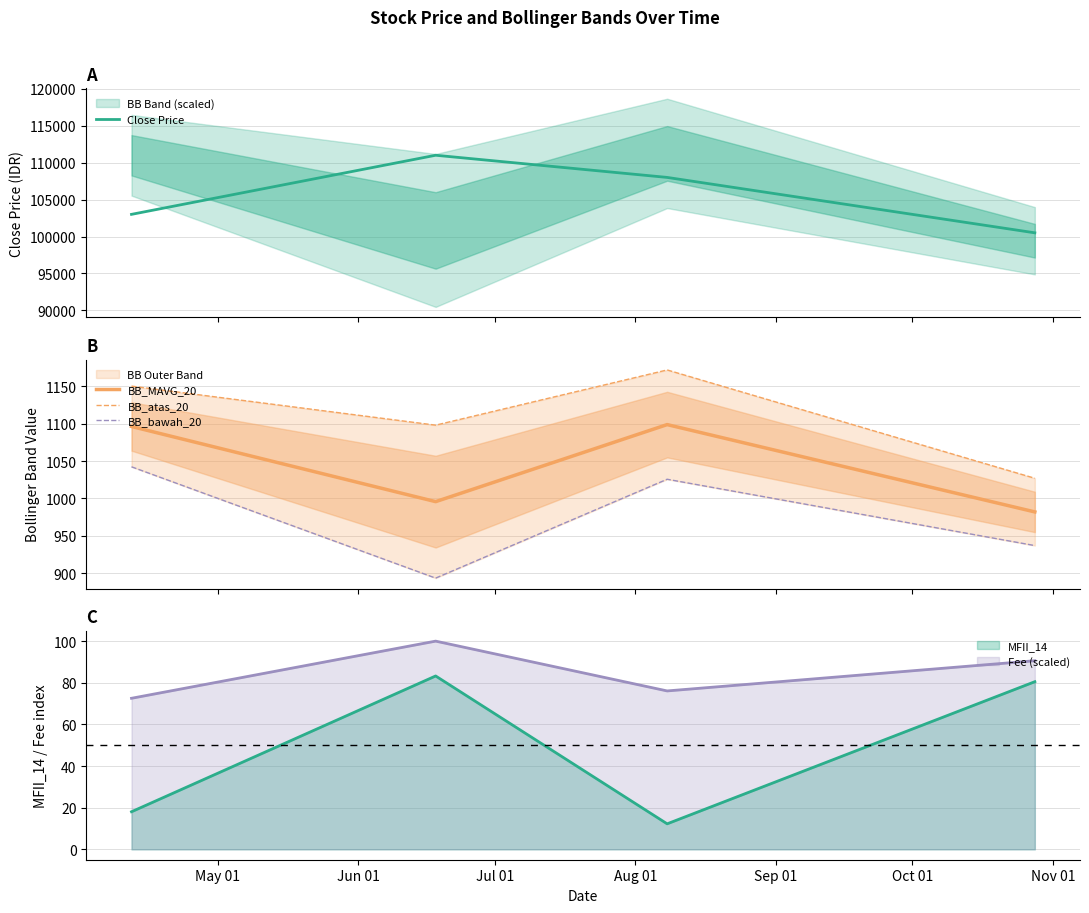

List the series in order of their peak value, highest first.

Close Price, BB_atas_20, BB_MAVG_20, BB_bawah_20